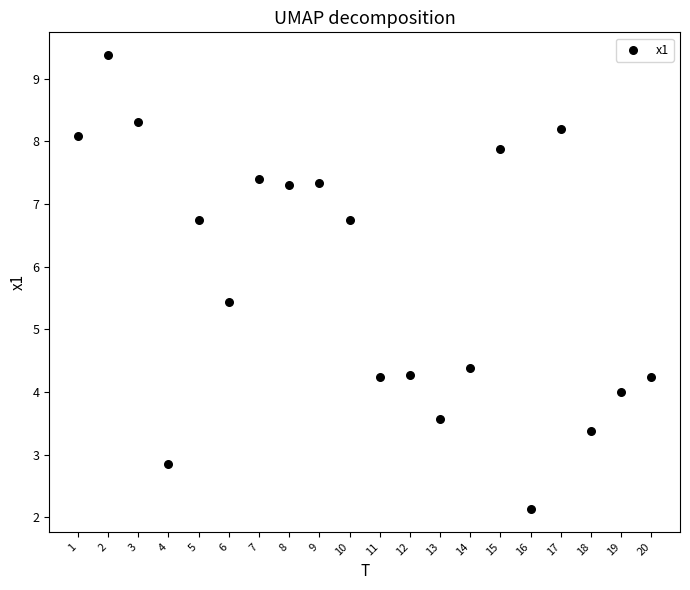

What is the range of Y values (max minus min)?

7.2